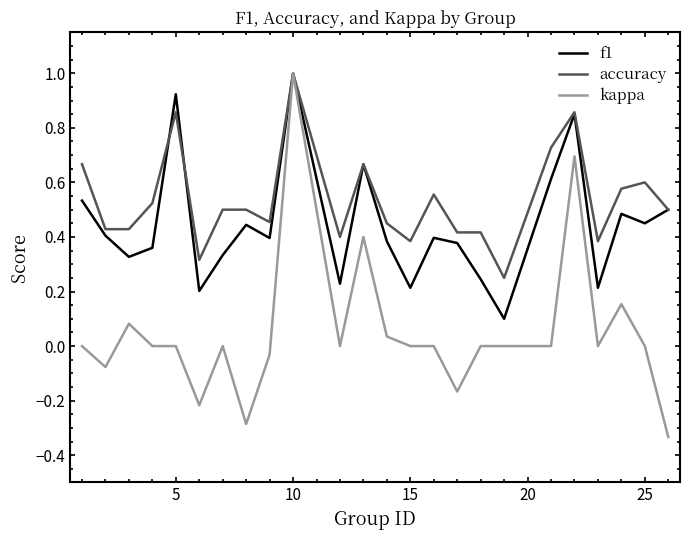

Rank the series by their average value, from highest to lowest.

accuracy, f1, kappa